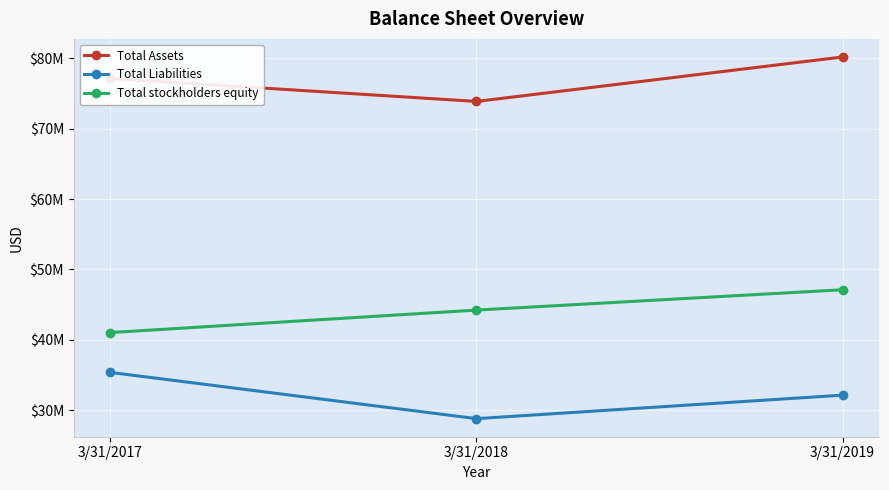

Is this an area chart (filled region under the line)?

No